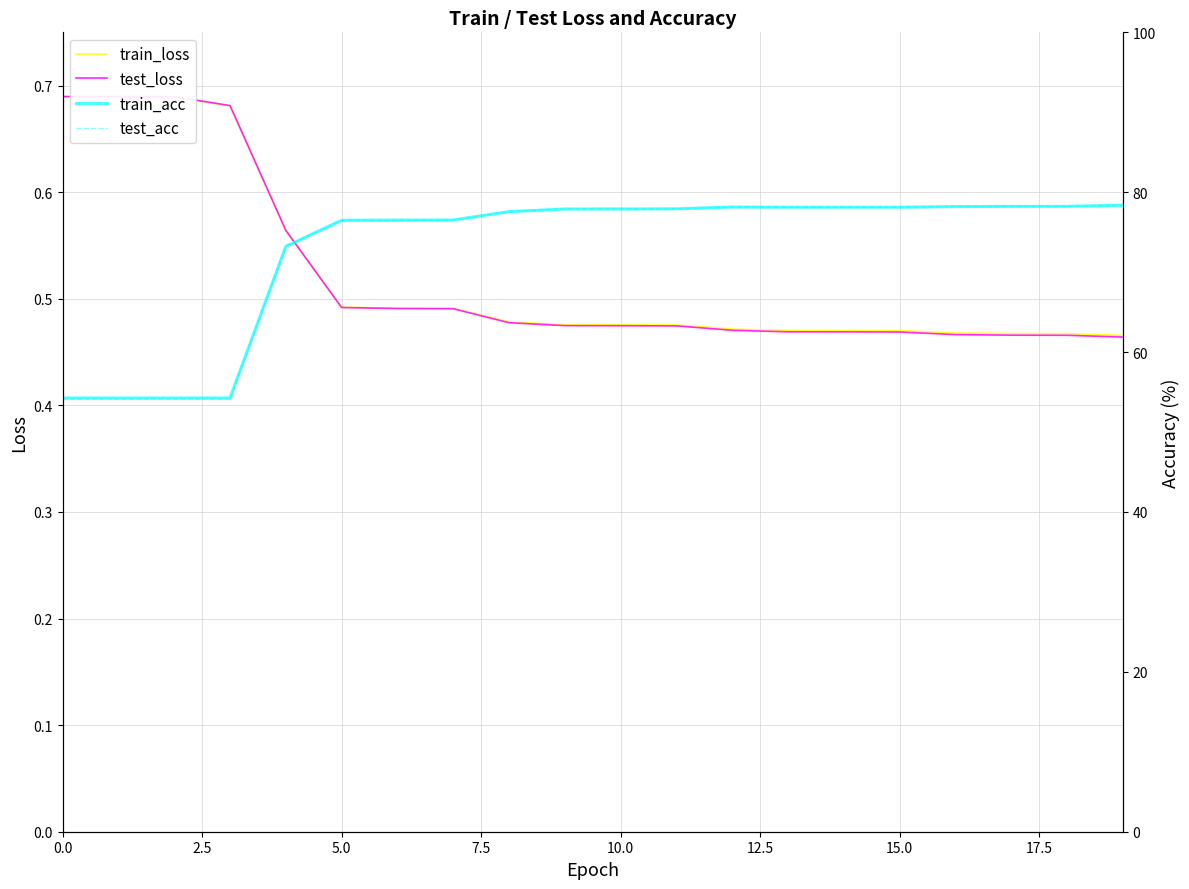

Which series has the largest range (max minus min)?

test_acc